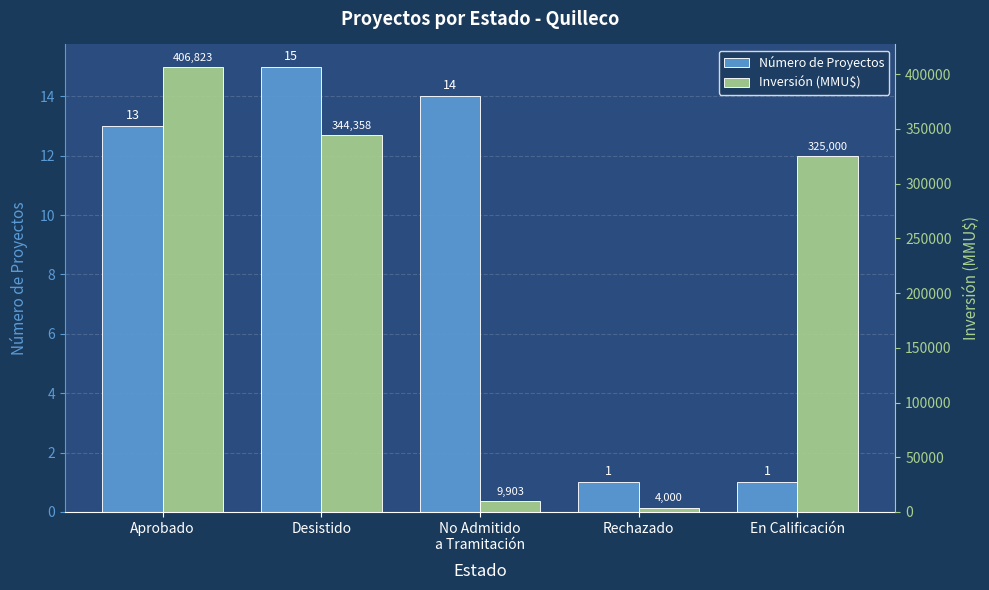

How many data points in Número de Proyectos are above 13?

2